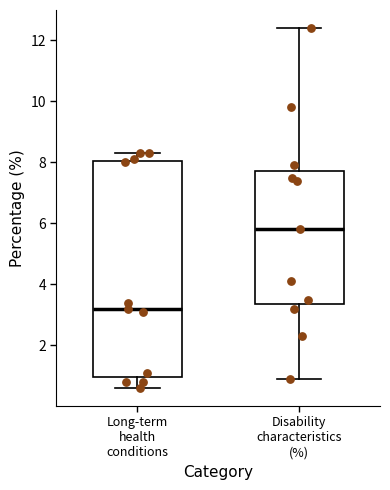

Which box is the tallest, from its lower edge to its upper edge?

Long-term health conditions